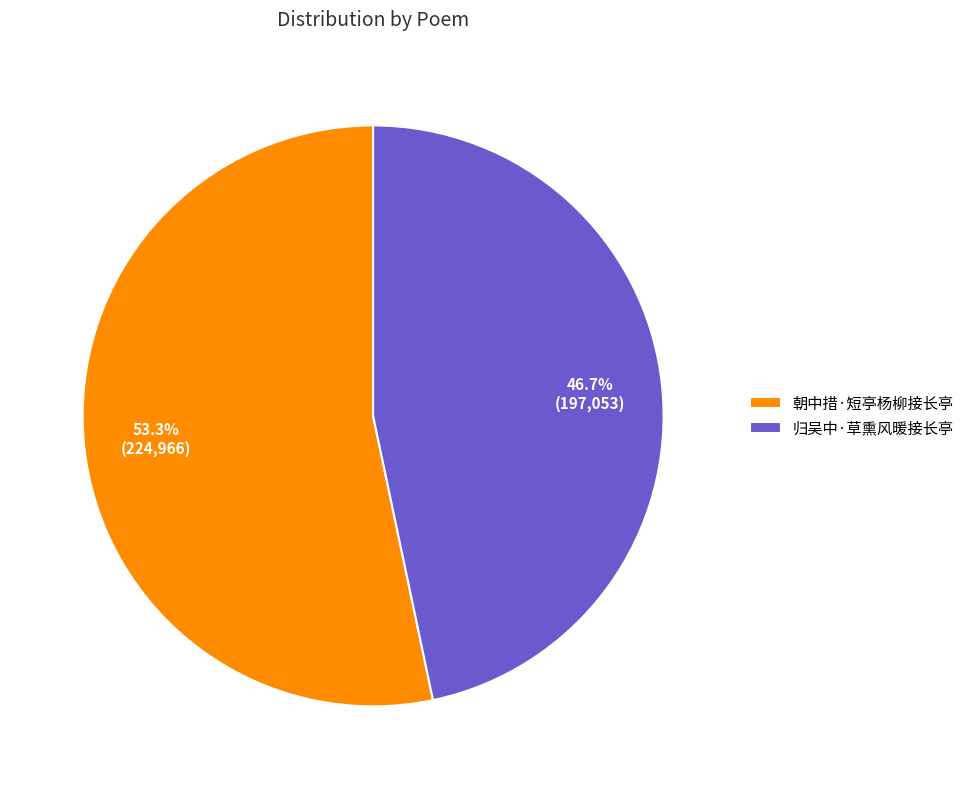

Between 朝中措·短亭杨柳接长亭 and 归吴中·草熏风暖接长亭, which is larger?

朝中措·短亭杨柳接长亭